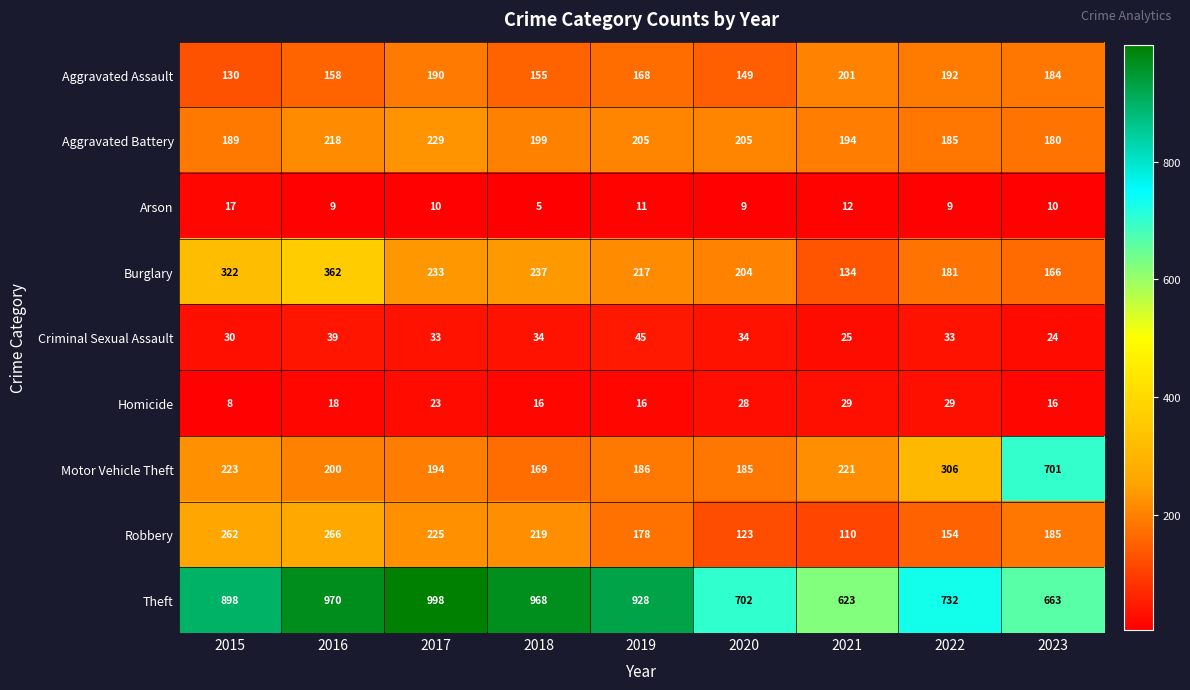

Count the number of categories in the chart.

9